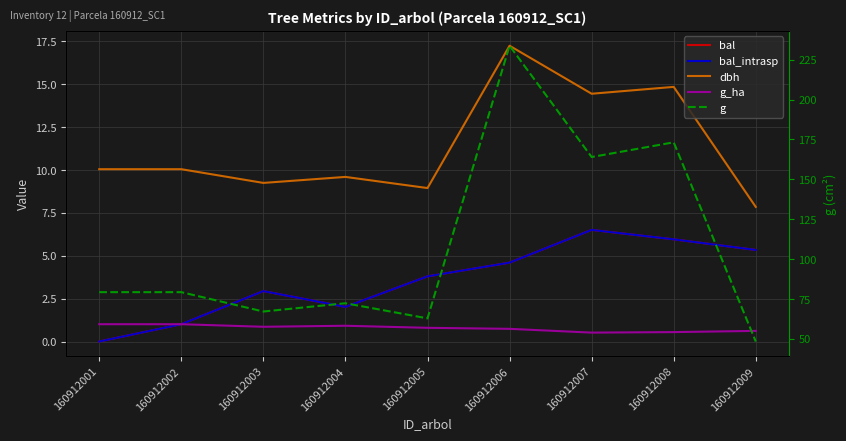

The value of bal at 160912005 is 3.8. True or false?

True